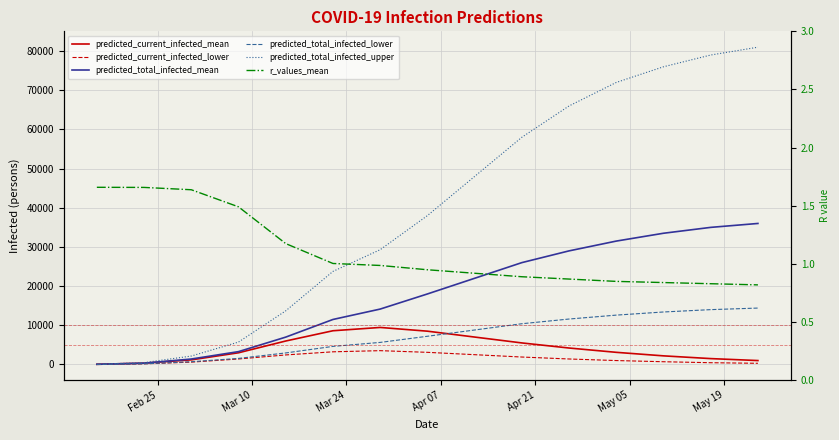

What is the difference between the second highest and second lowest values in the r_values_mean series?

0.8